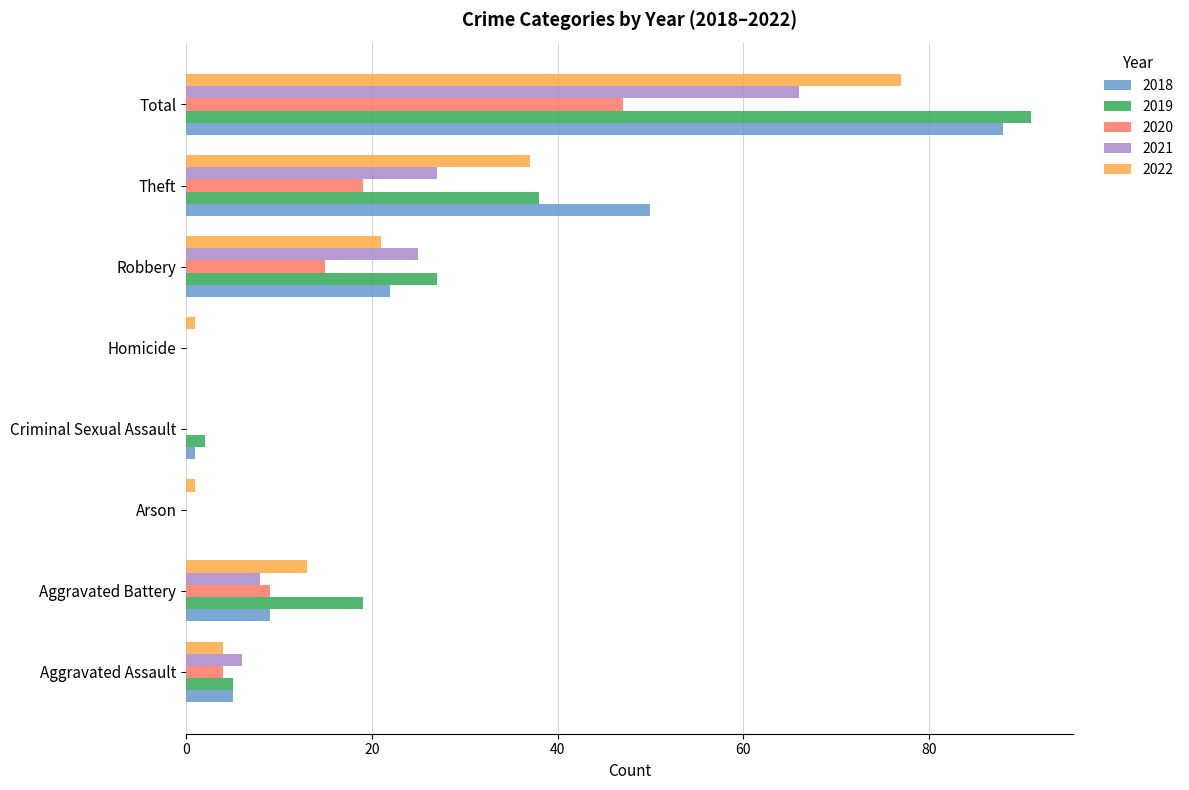

What is the maximum value shown in the chart?

91